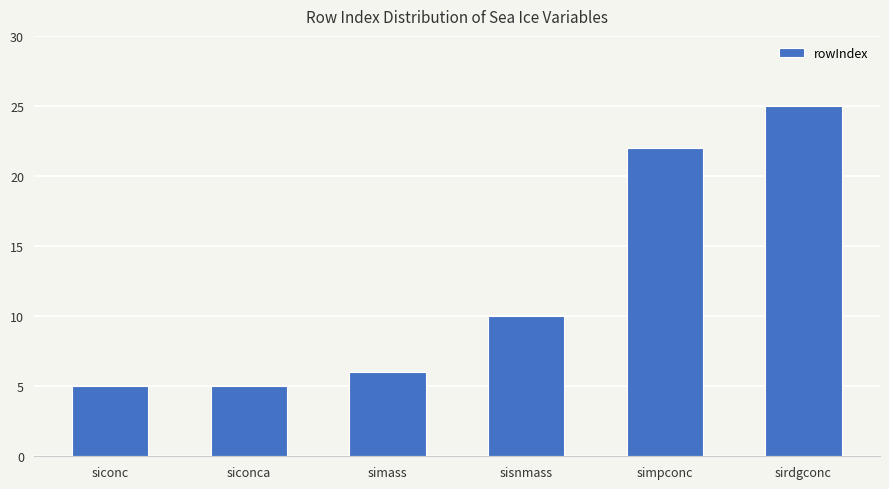

What is the greatest value displayed?

25